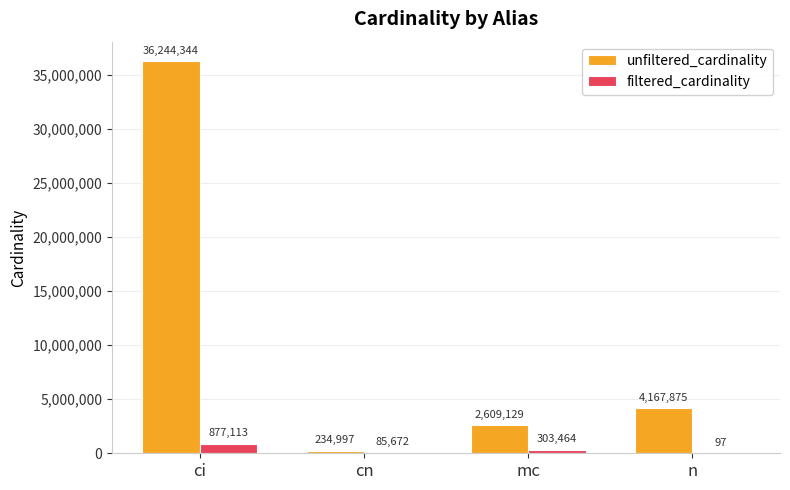

At which category does the chart reach its peak across all series?

ci